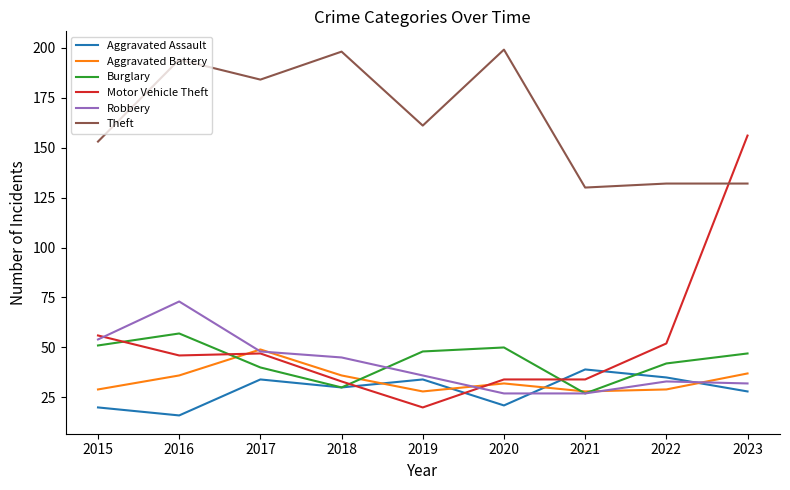

Where do Aggravated Battery and Motor Vehicle Theft first cross each other?

2016 and 2017